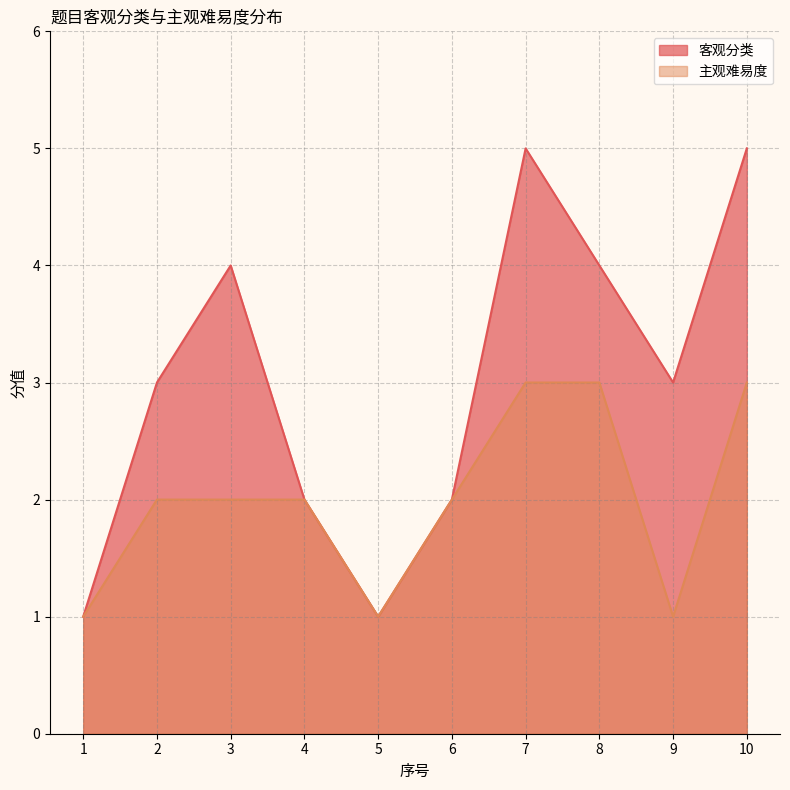

How many 主观难易度 values are between 1 and 3?

10